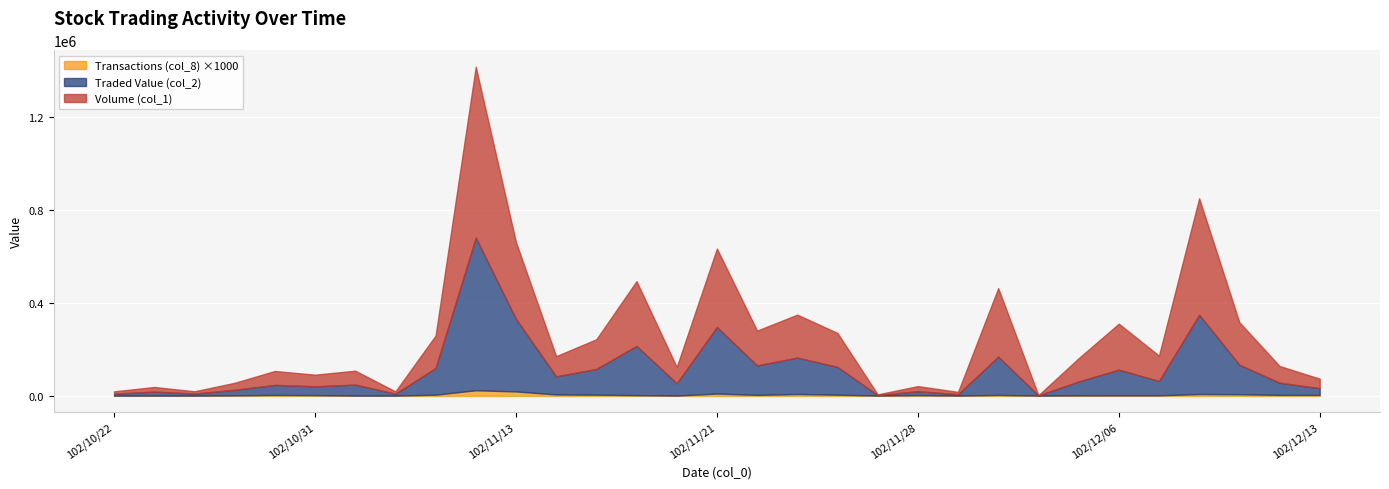

In Volume (col_1), how many points are higher than both neighbors (excluding endpoints)?

11